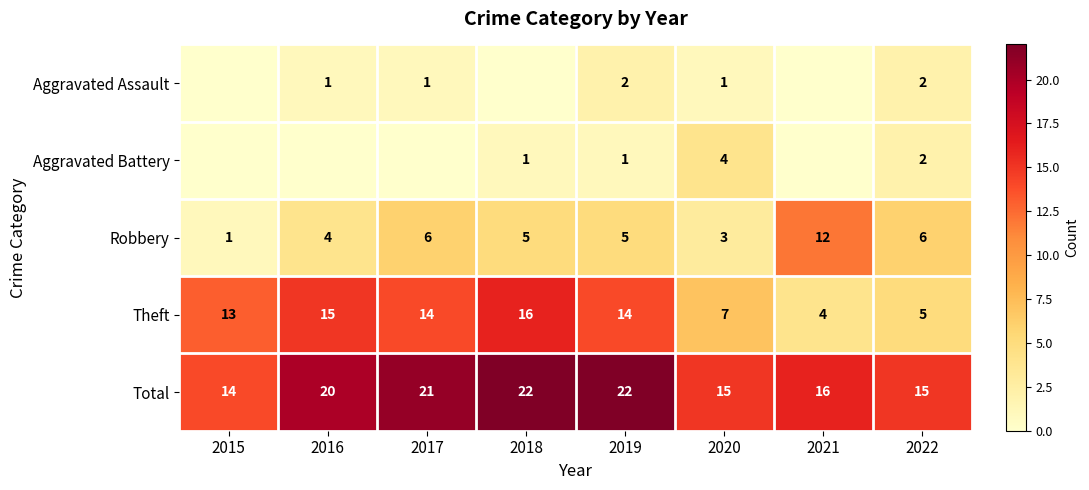

True or false: Theft has a value of 25 at 2018.

False